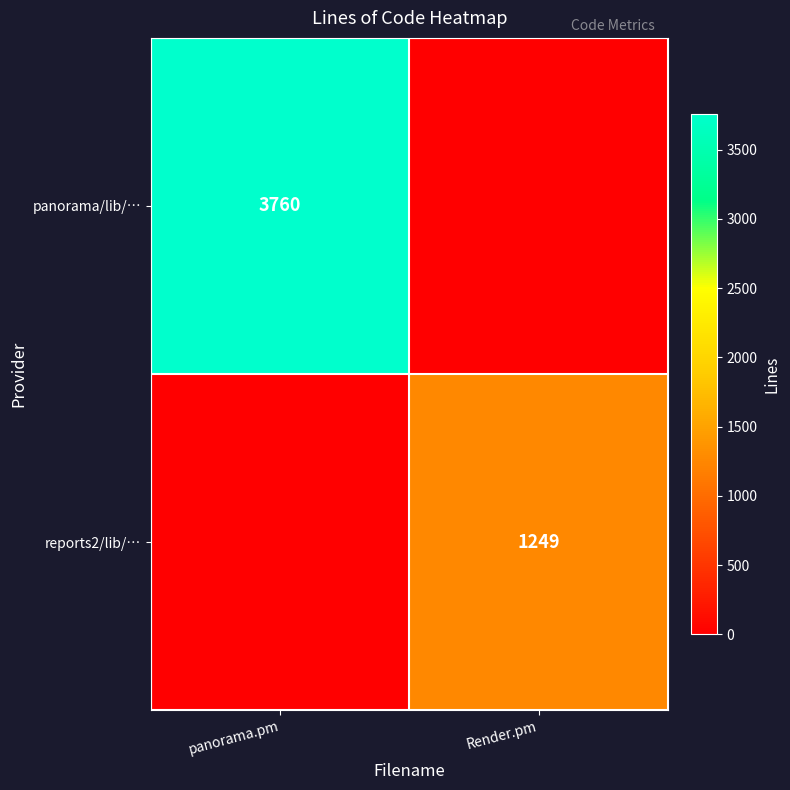

Is it true that panorama/lib/… equals 5989 at panorama.pm?

False